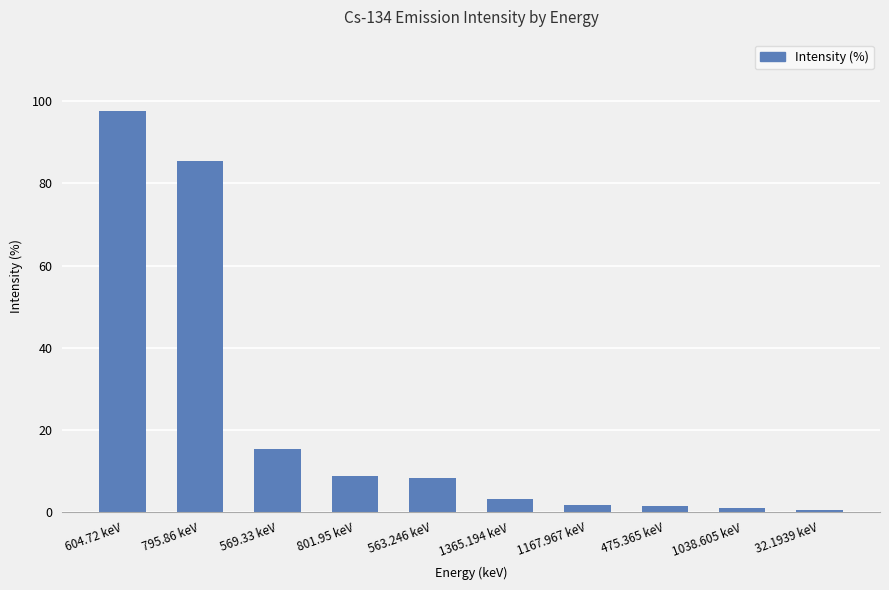

Count the number of categories in the chart.

10